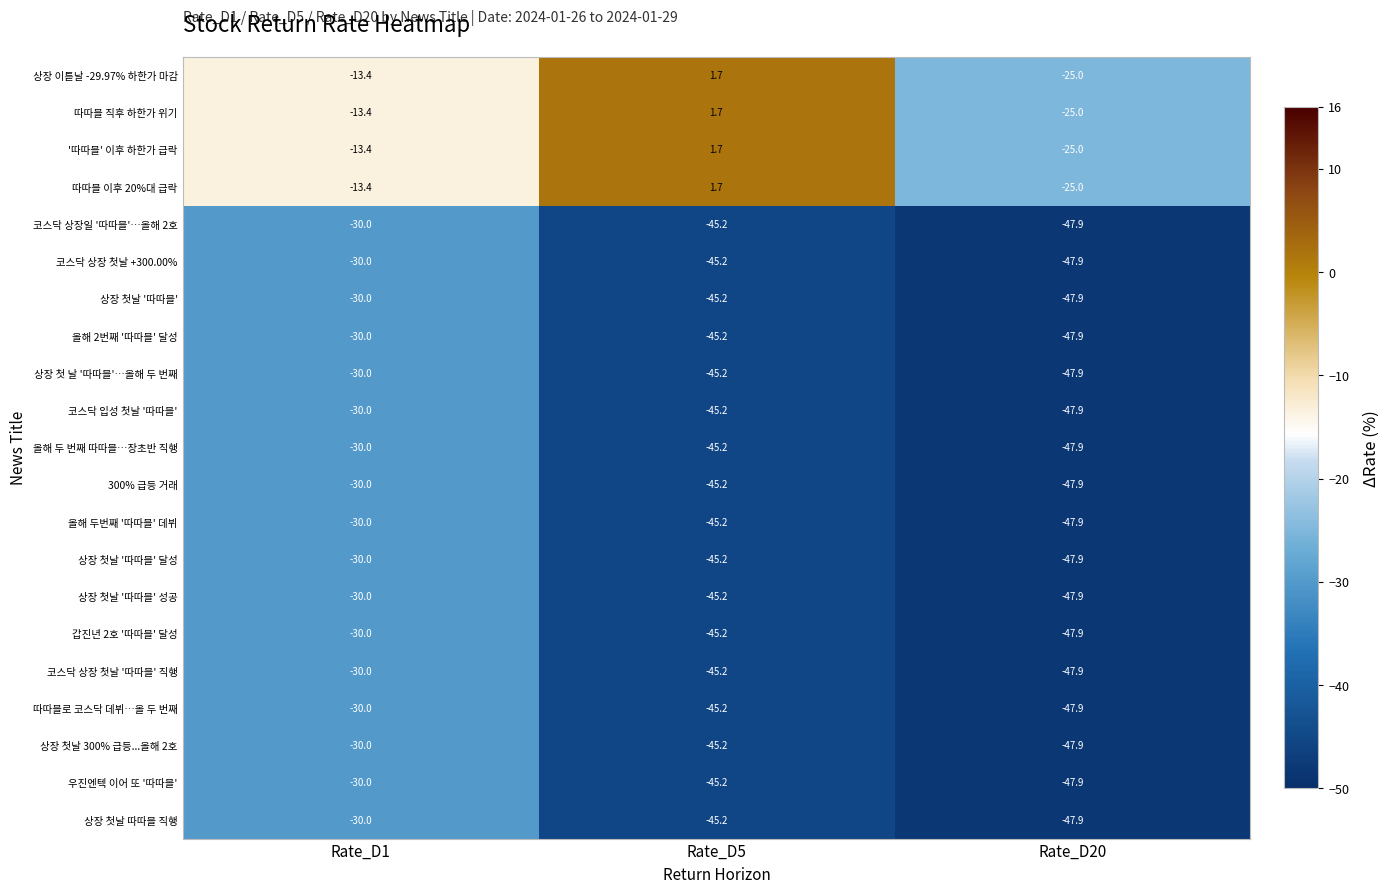

The 상장 첫날 따따블 직행 series shows -44.8 at Rate_D1. True or false?

False